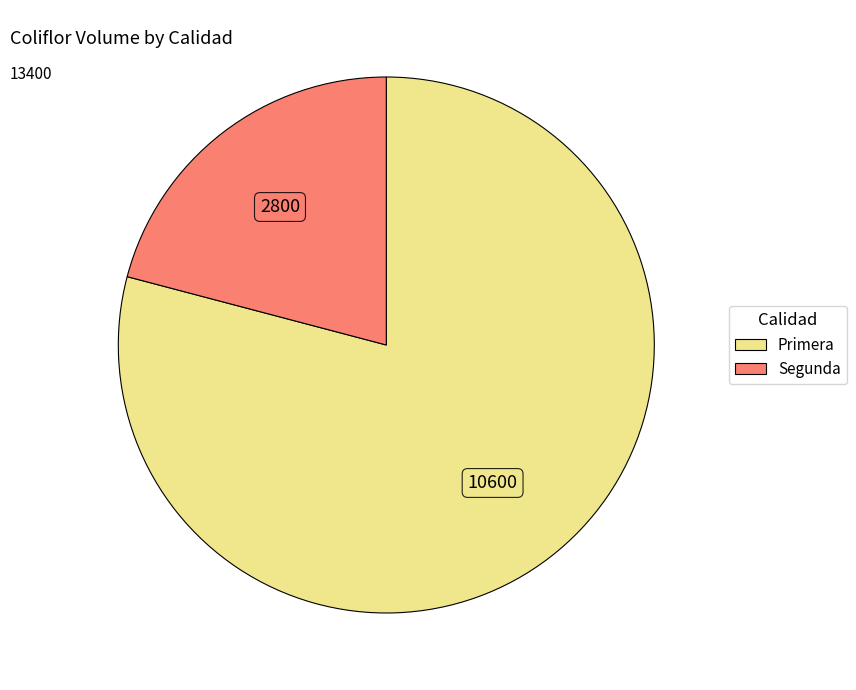

Rank the categories by value from highest to lowest.

Primera, Segunda